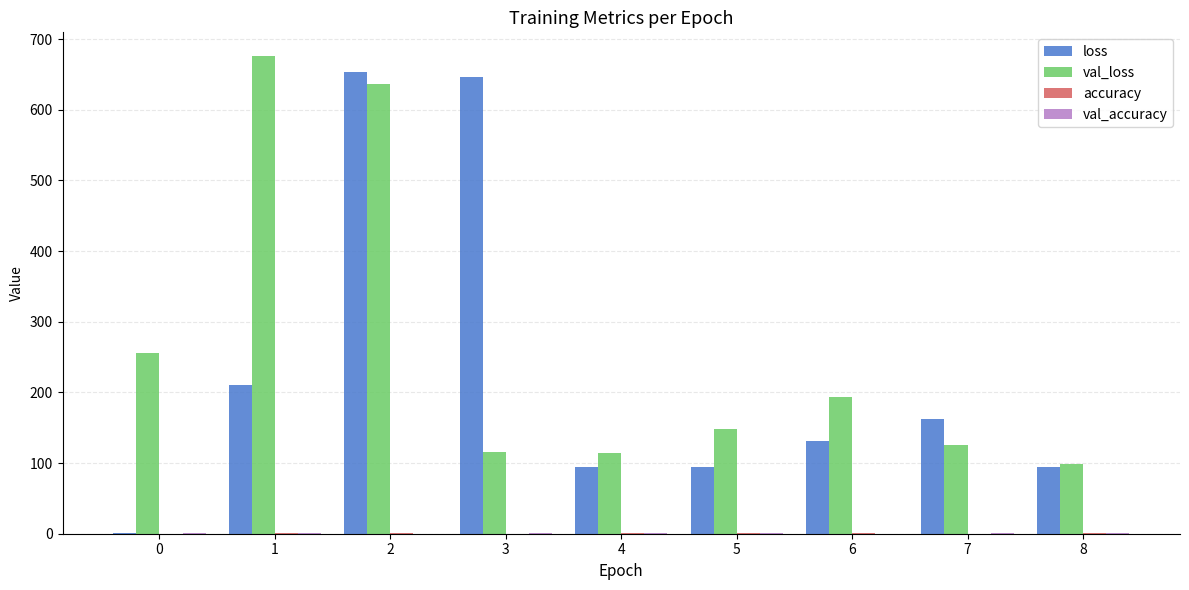

Are the bars horizontal?

No